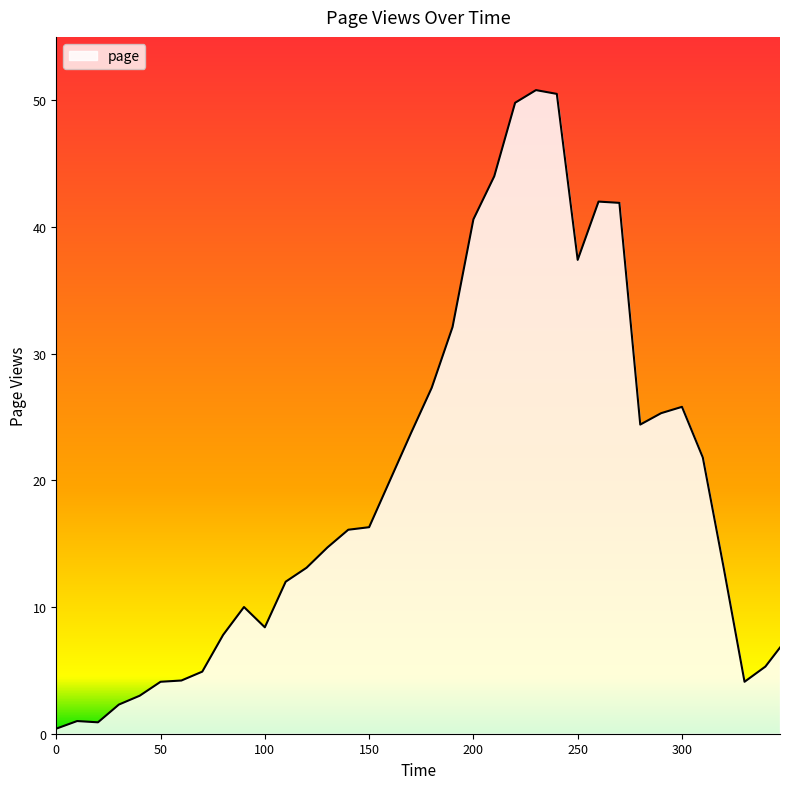

What is the maximum value shown in the chart?

50.8